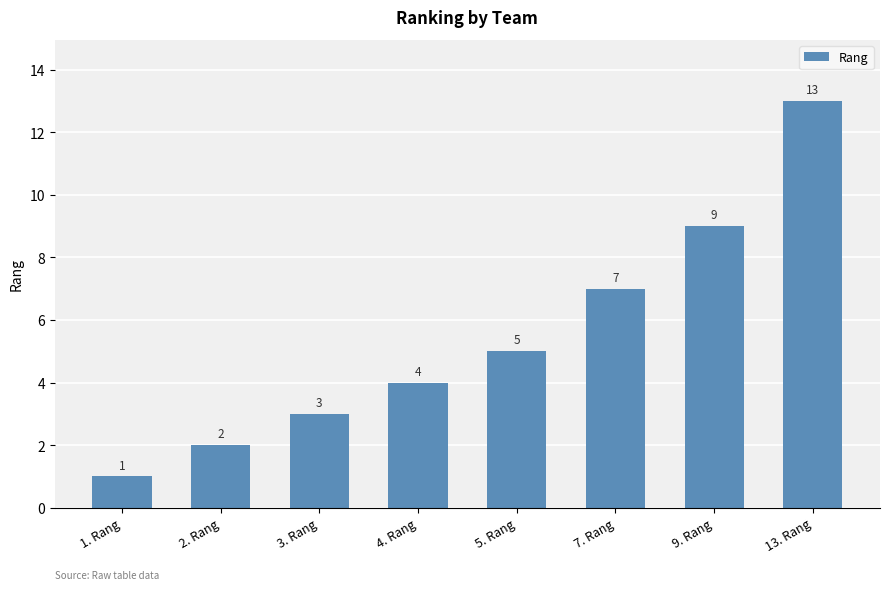

Which has a higher value, 1. Rang or 3. Rang?

3. Rang